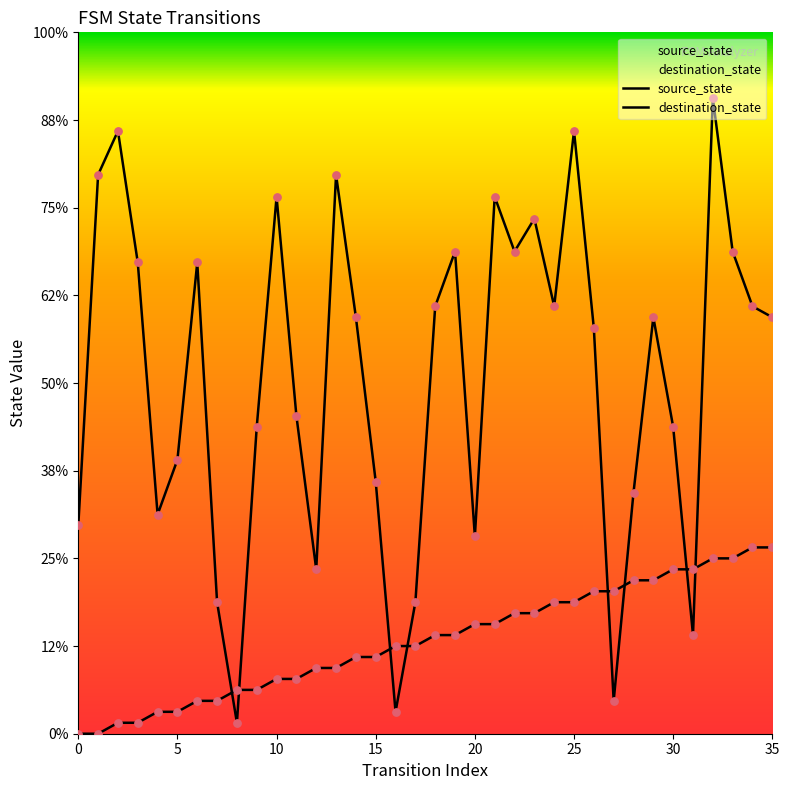

Is the value of destination_state at 11 greater than the value of source_state at 23?

Yes